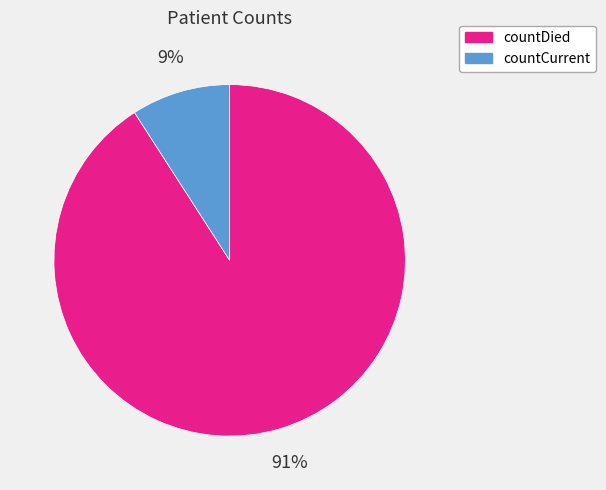

Between countCurrent and countDied, which is larger?

countDied